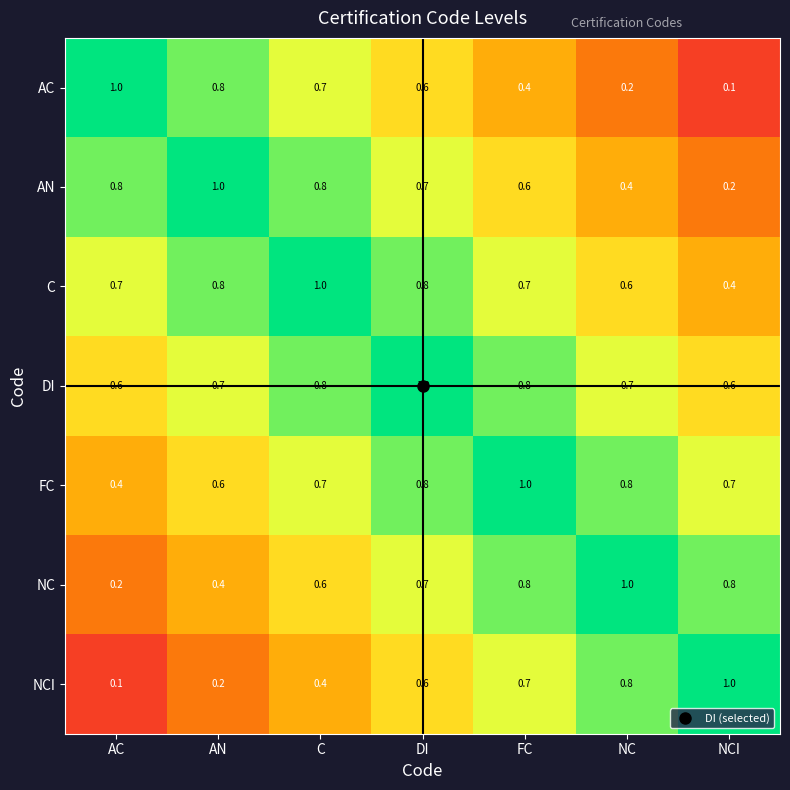

Which series has the largest total across all categories?

DI